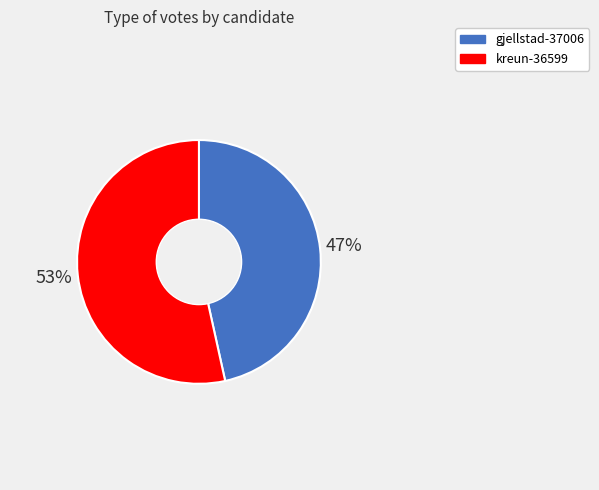

What is the ratio of the value at gjellstad-37006 to the value at kreun-36599?

0.9